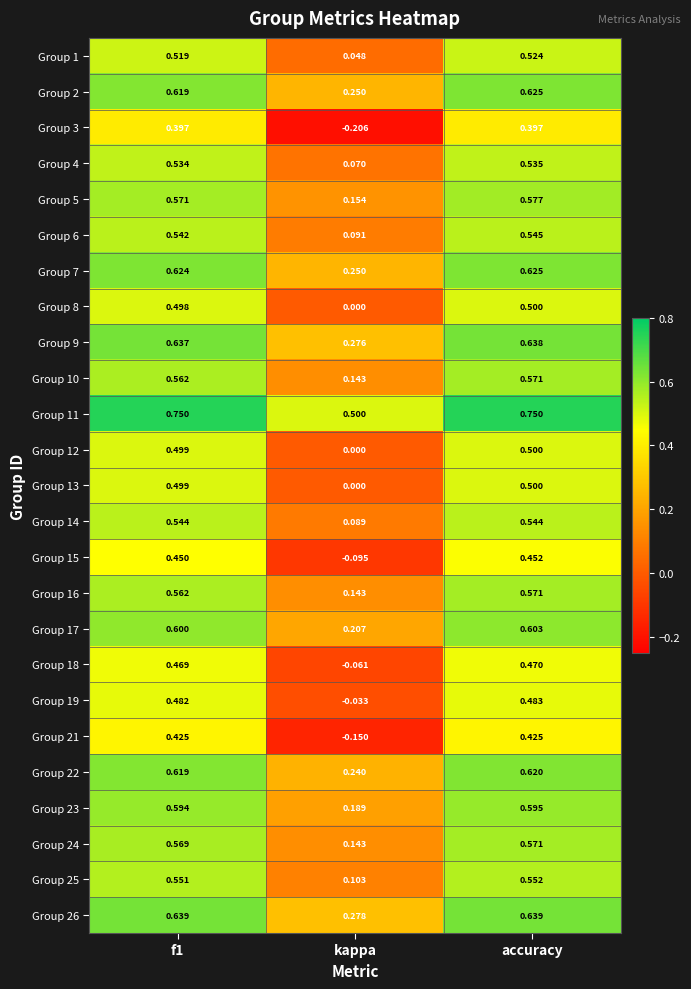

Which series has the largest total across all categories?

Group 11